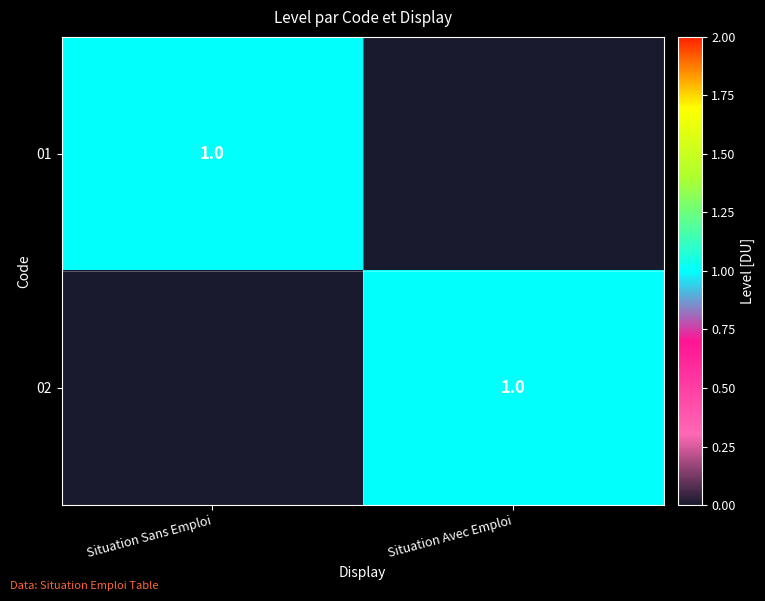

The 02 series shows 1 at Situation Avec Emploi. True or false?

True